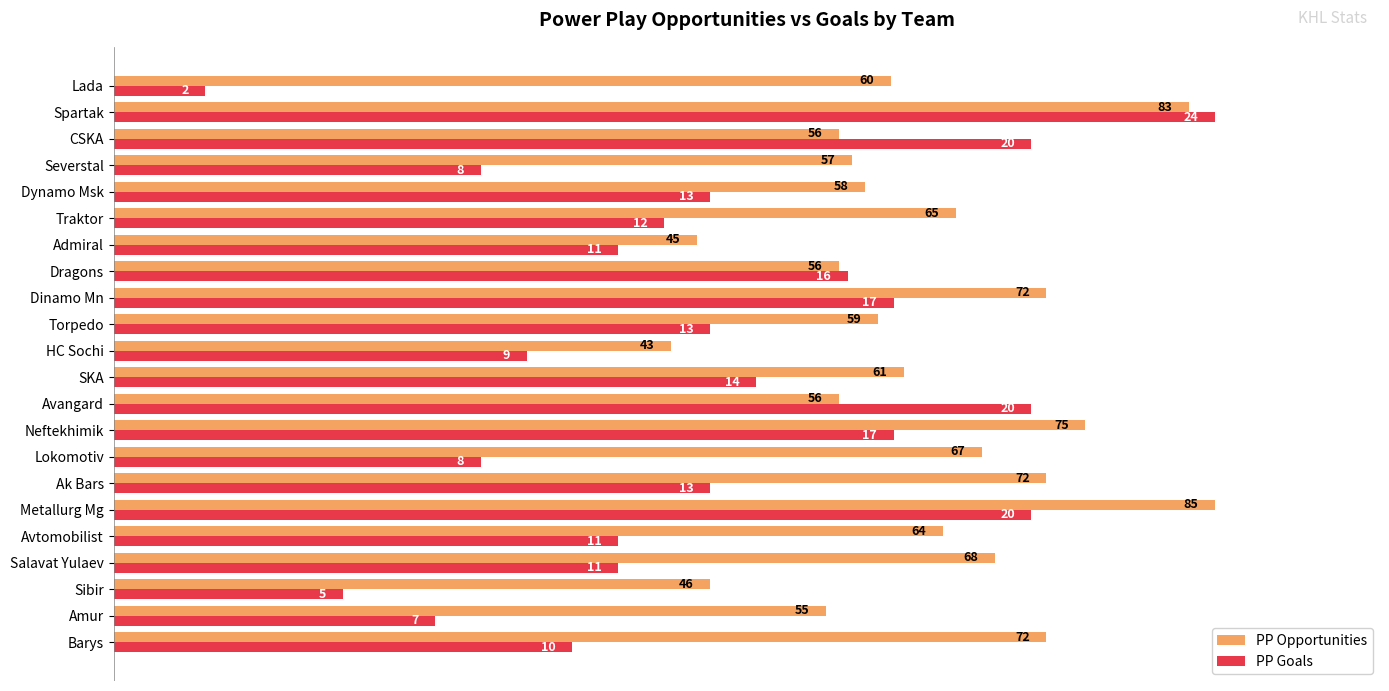

What are all the series names shown in the legend?

PP Opportunities, PP Goals